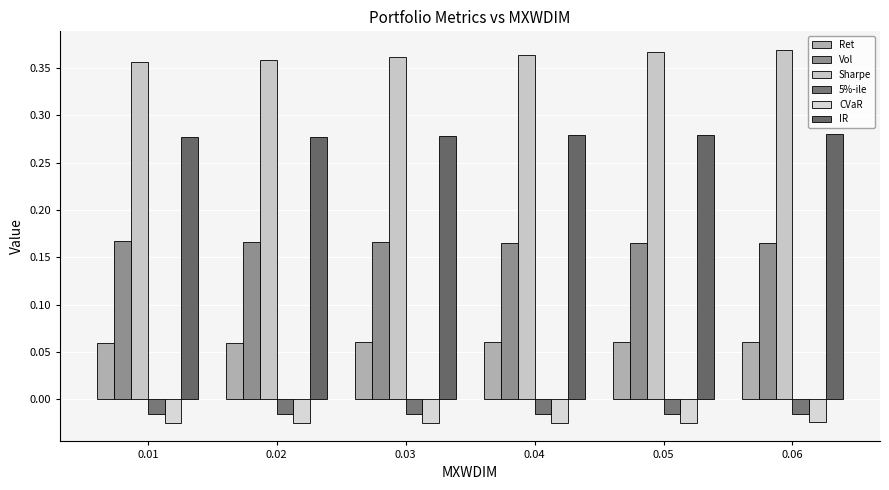

Are the bars grouped side by side (vs. stacked)?

Yes